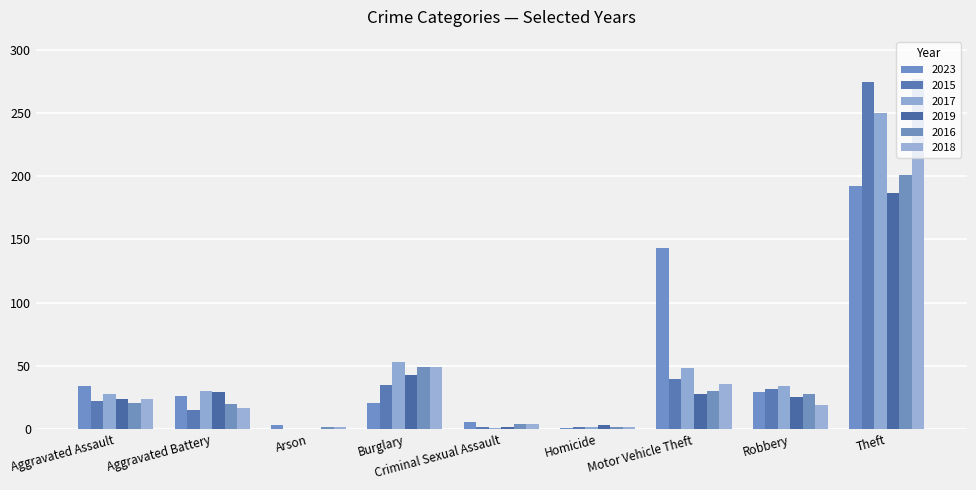

How many groups of bars are there?

9